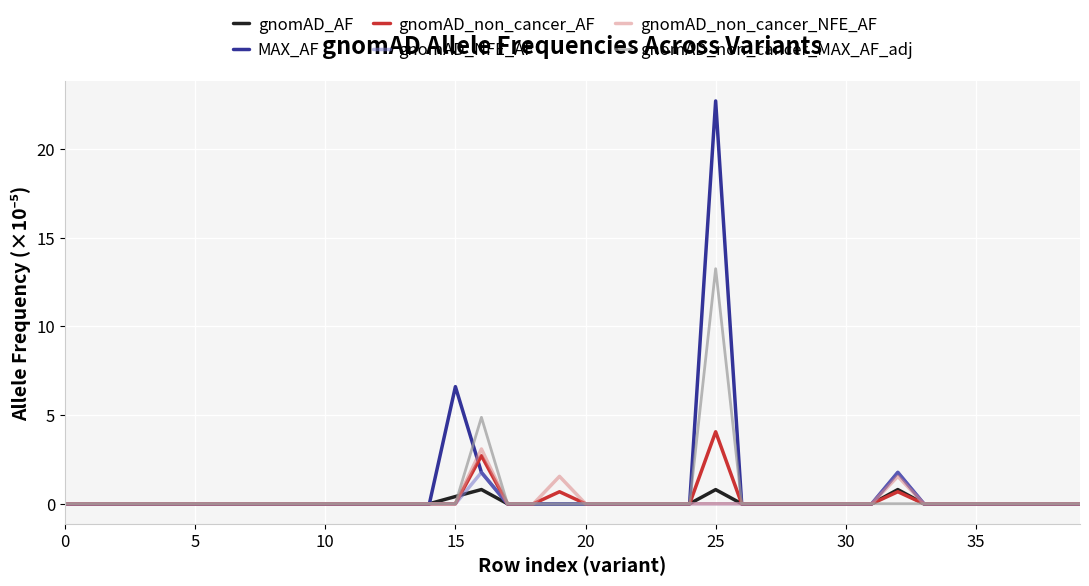

Which series has the widest spread of values?

MAX_AF